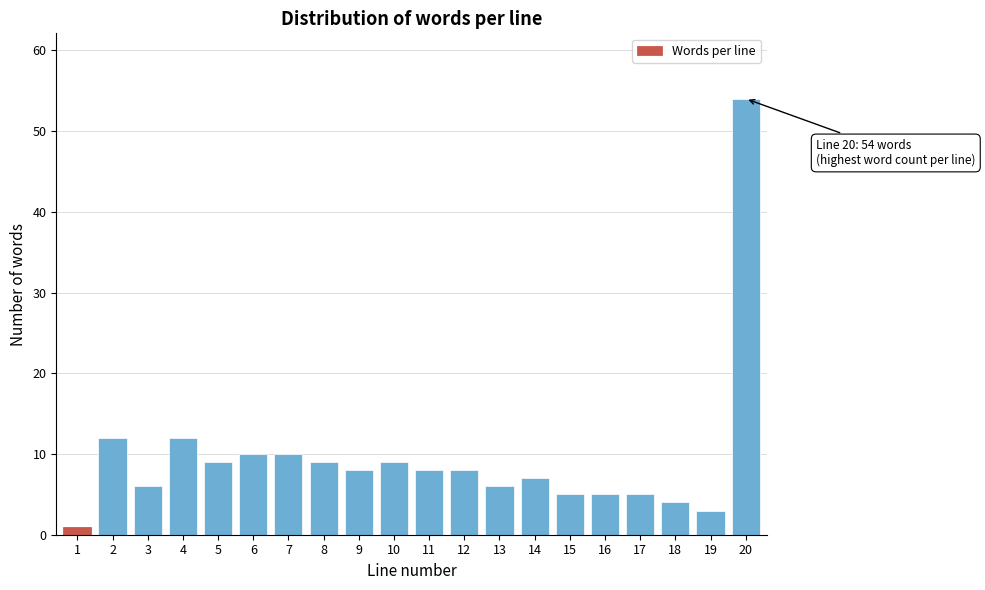

Reading left to right, transcribe all the data shown in this chart.

1	12	6	12	9	10	10	9	8	9	8	8	6	7	5	5	5	4	3	54